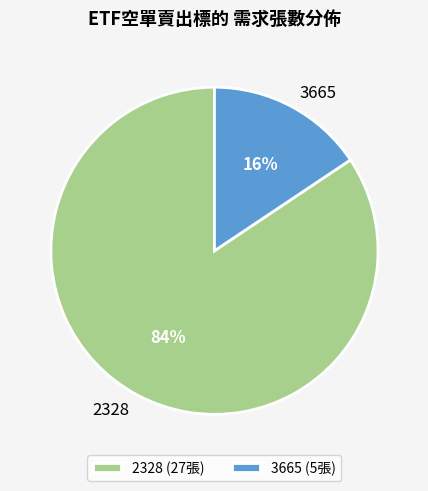

Count the number of slices in the pie.

2